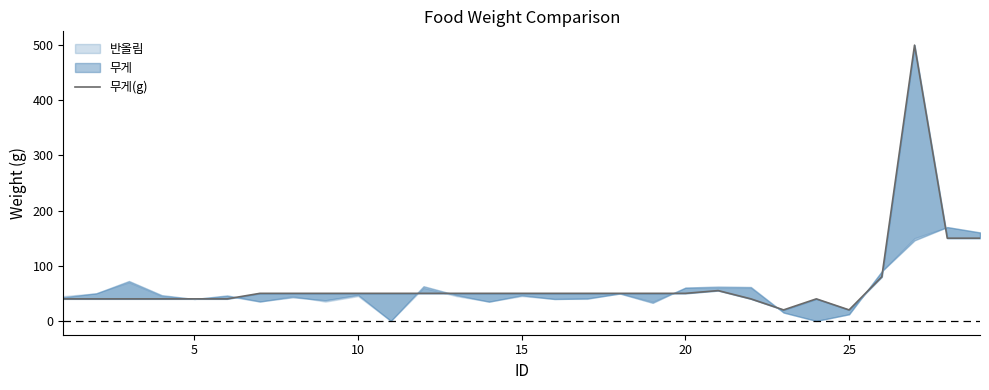

What is the value of the 1st point from the left?

40